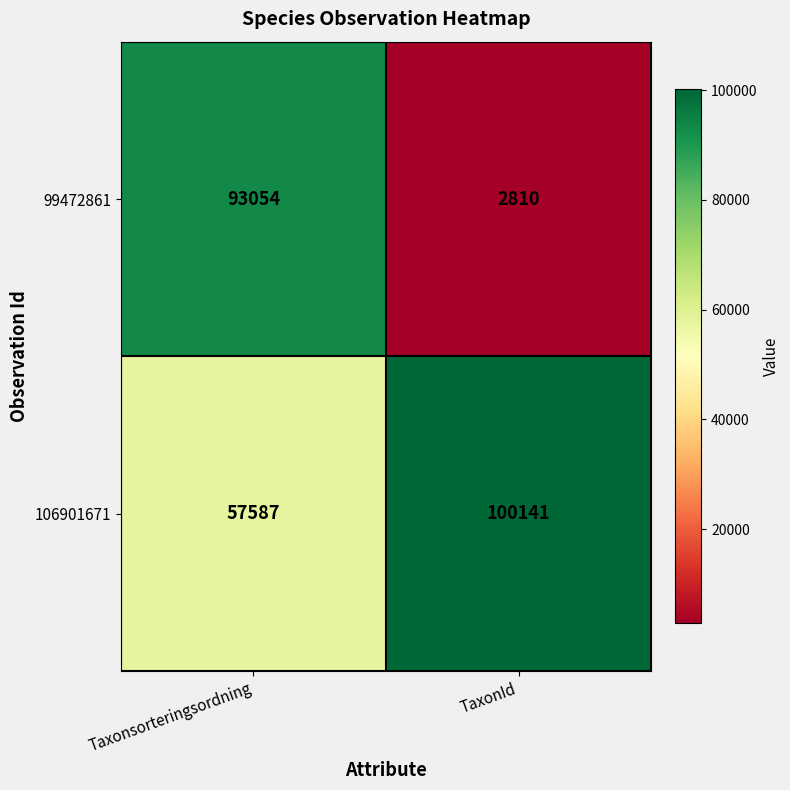

What is the average value of the 106901671 series?

78864